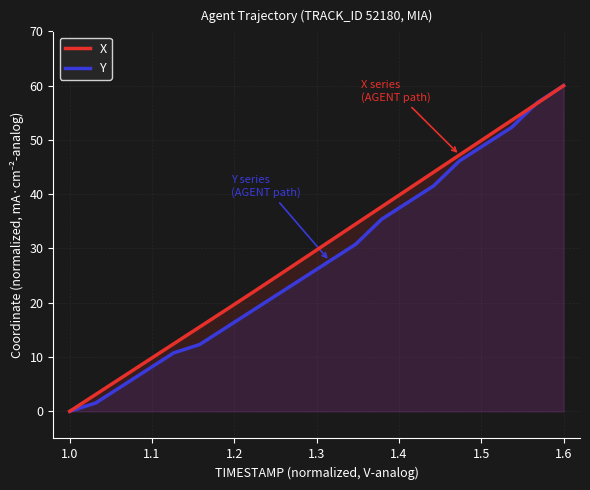

At which category is the sum across all series the highest?

1.6